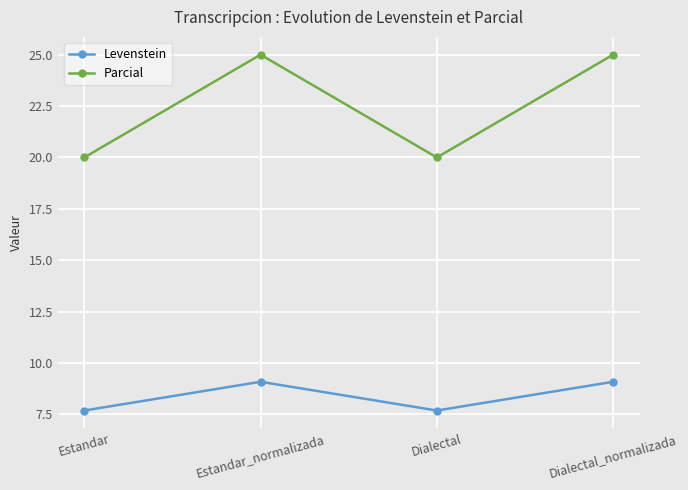

What value does the Parcial series have at Dialectal_normalizada?

25.0